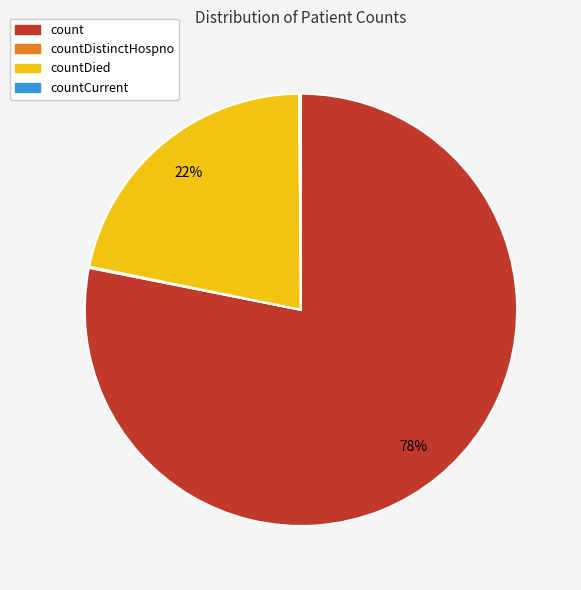

To the nearest percent, what is the difference between the largest and smallest slice percentages?

78%